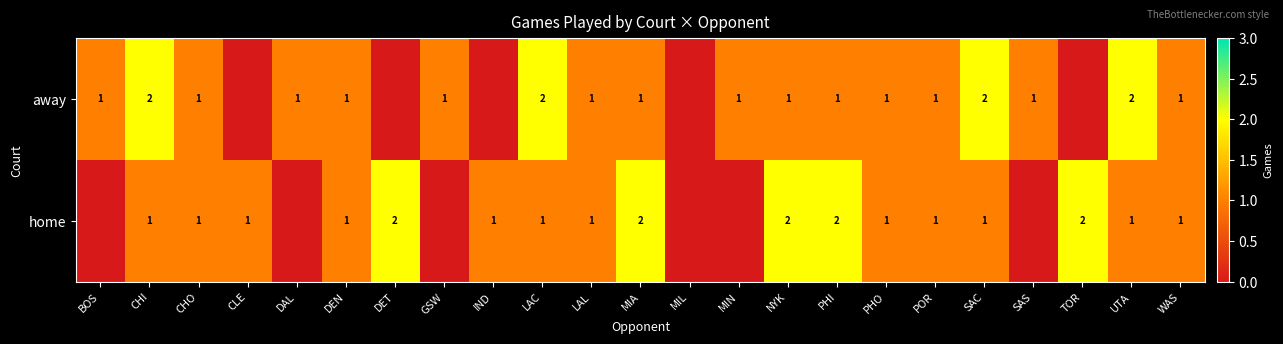

At which category is the sum across all series the highest?

CHI